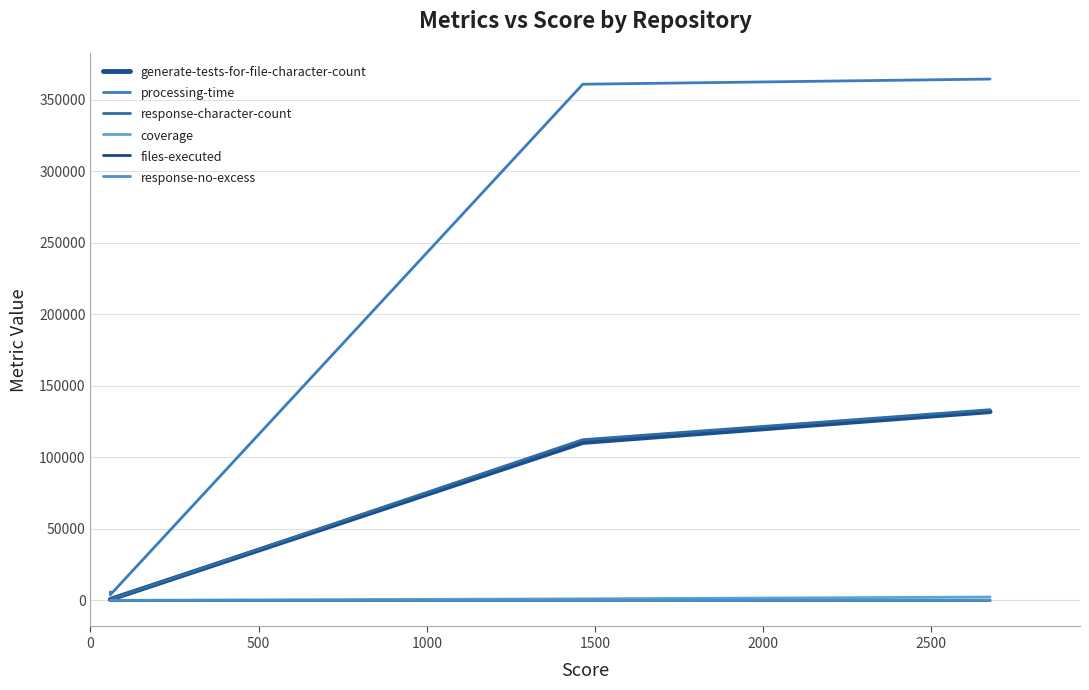

True or false: response-character-count and generate-tests-for-file-character-count intersect in this chart.

False